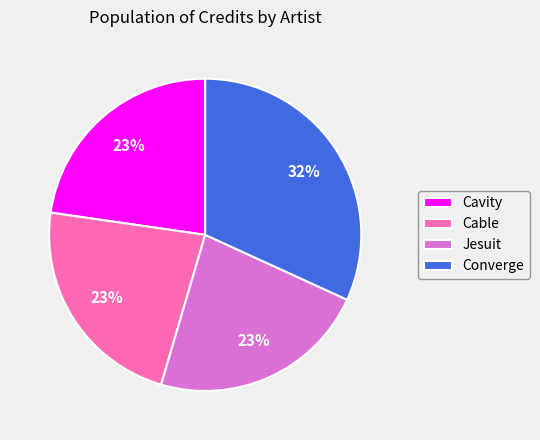

To the nearest percent, what is the difference between the largest and smallest slice percentages?

9%